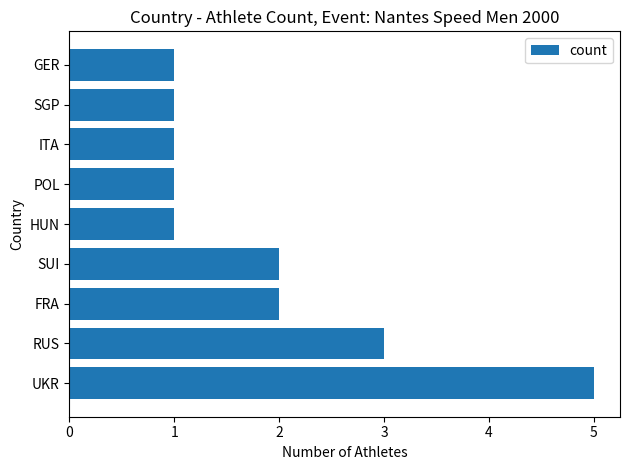

What is the sum of all values?

17